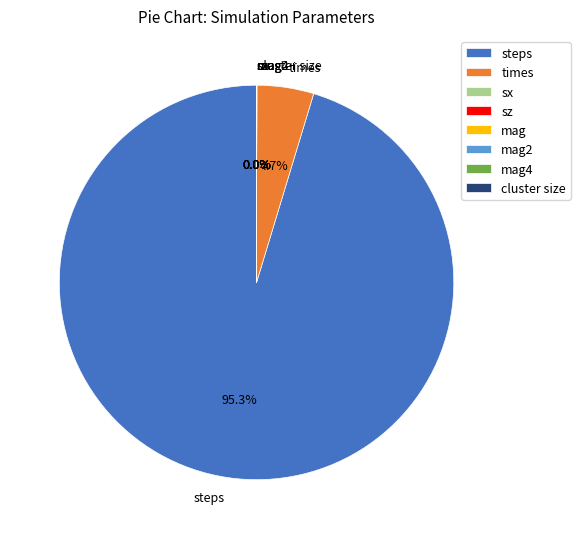

To the nearest percent, what is the combined percentage of times and cluster size?

5%